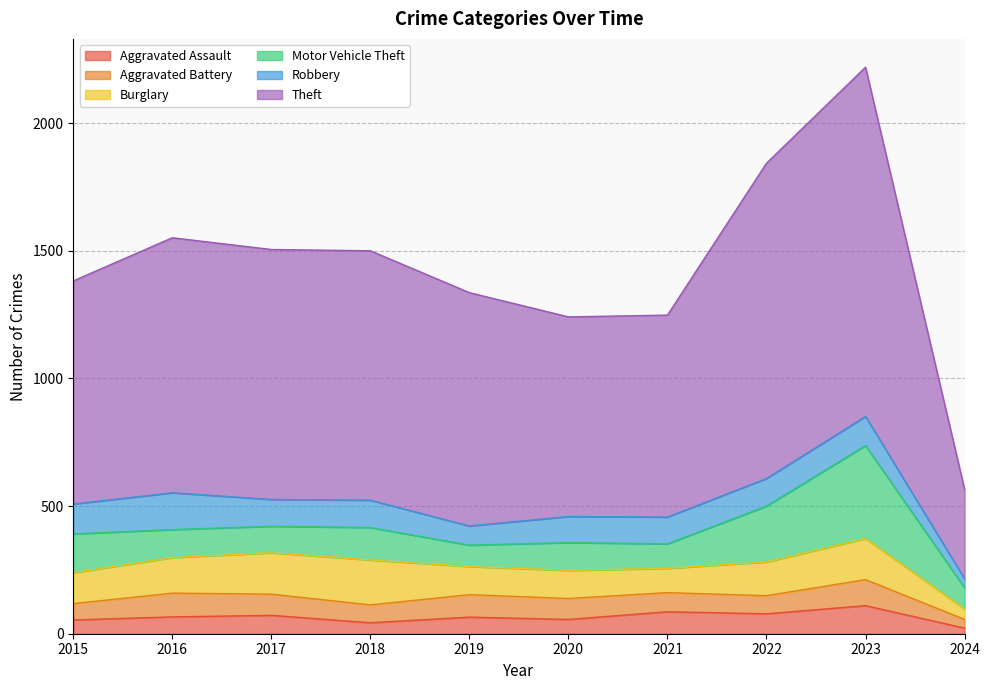

Which series has the largest total across all categories?

Theft